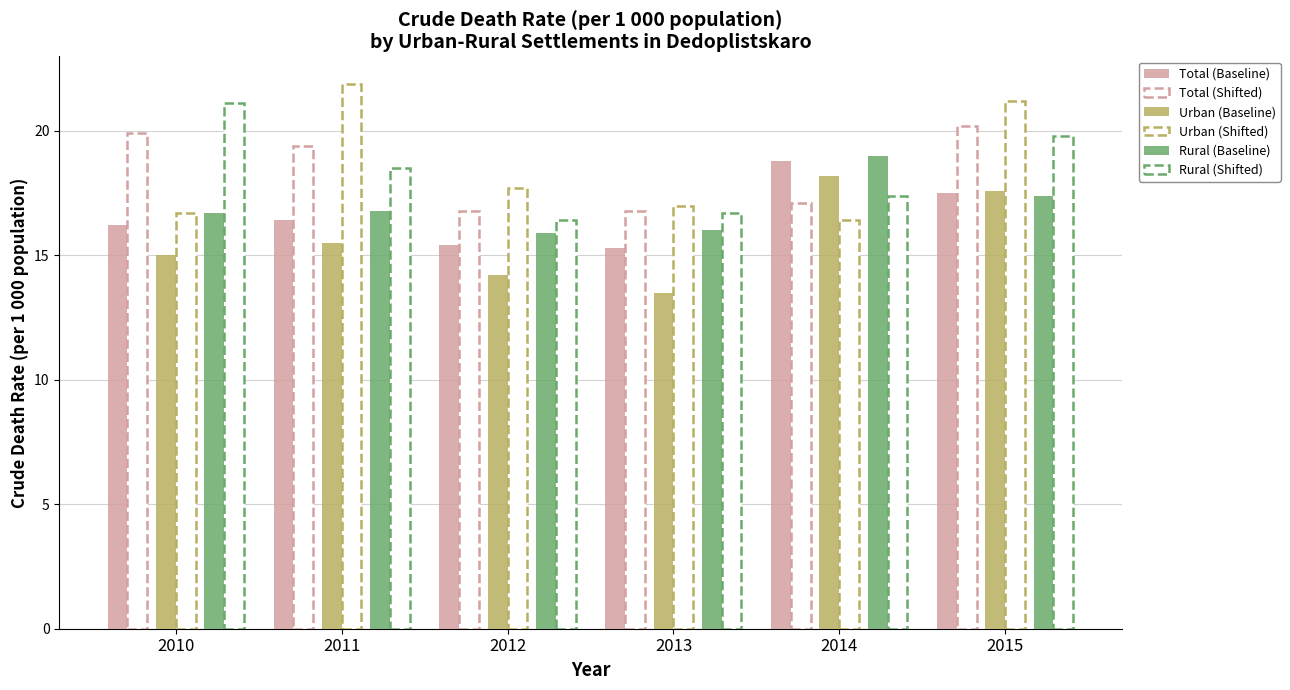

At which label does Rural (Shifted) first exceed 18?

2010